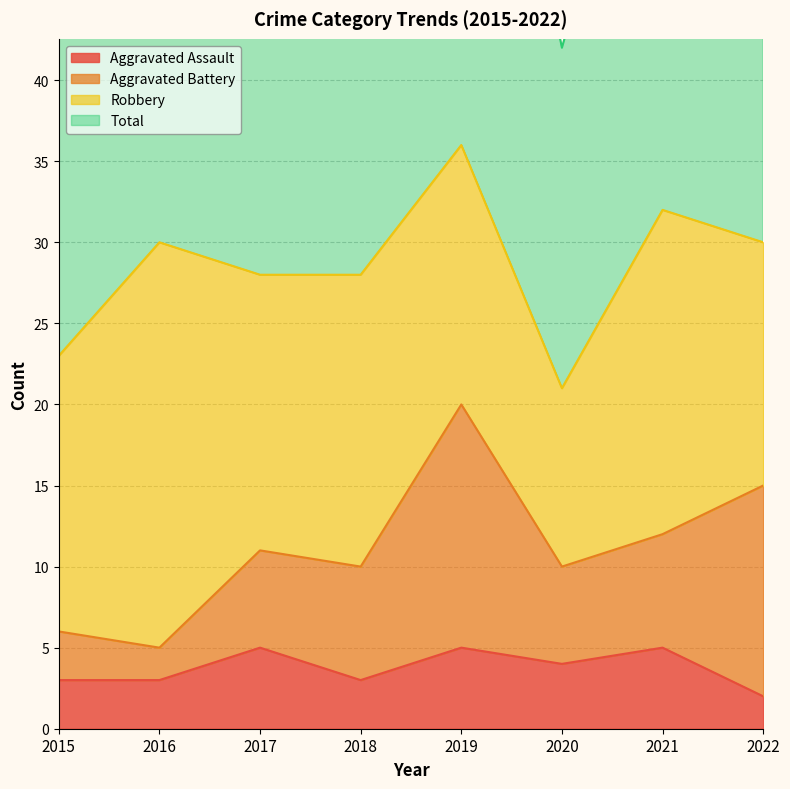

What is the difference between the Aggravated Assault values at 2020 and 2017?

1